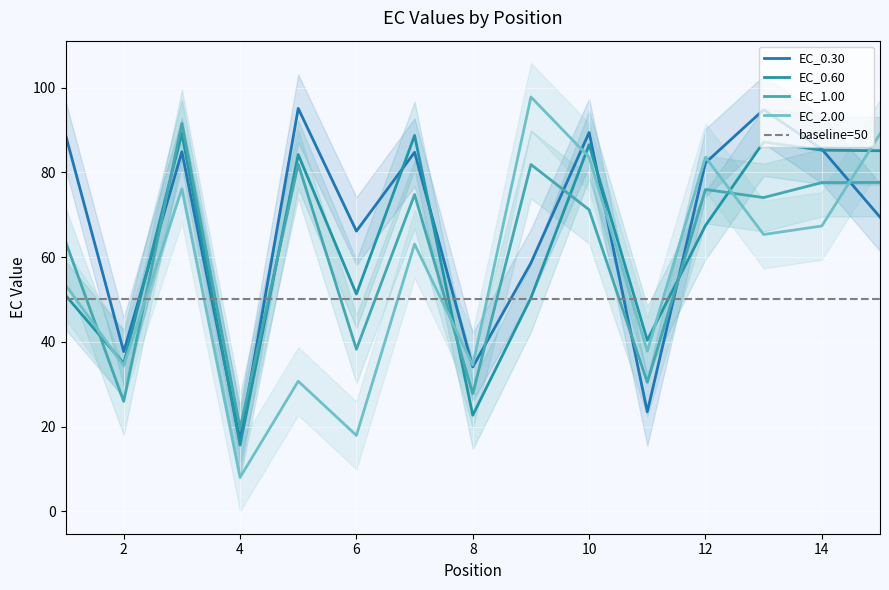

How many lines are shown in the chart?

4